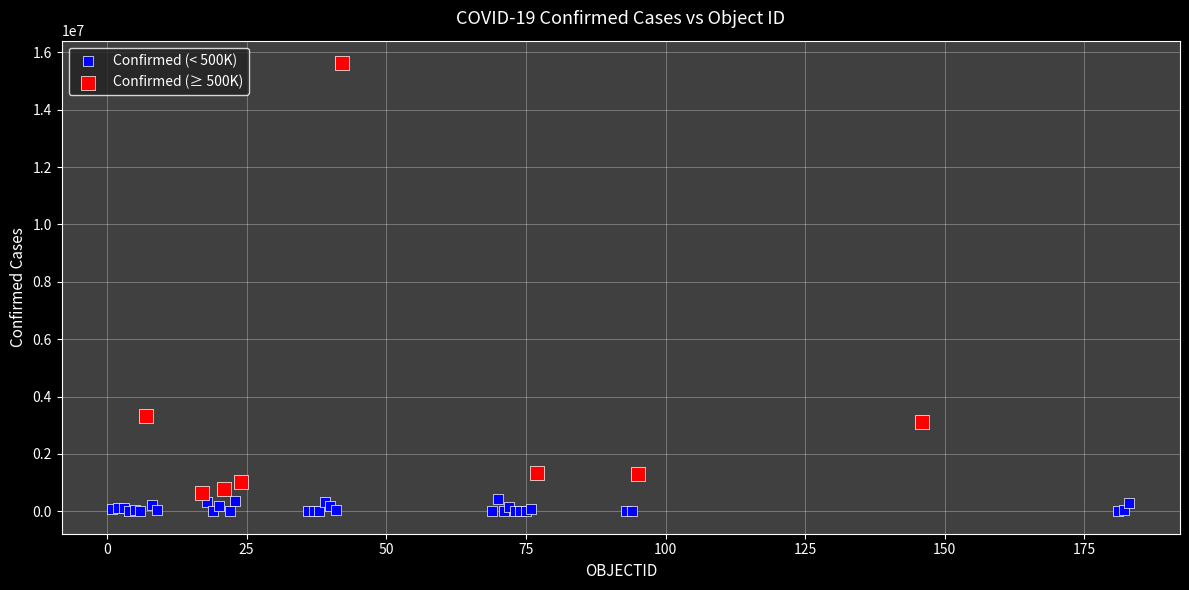

Which series has the widest spread of Y values?

Confirmed (≥ 500K)